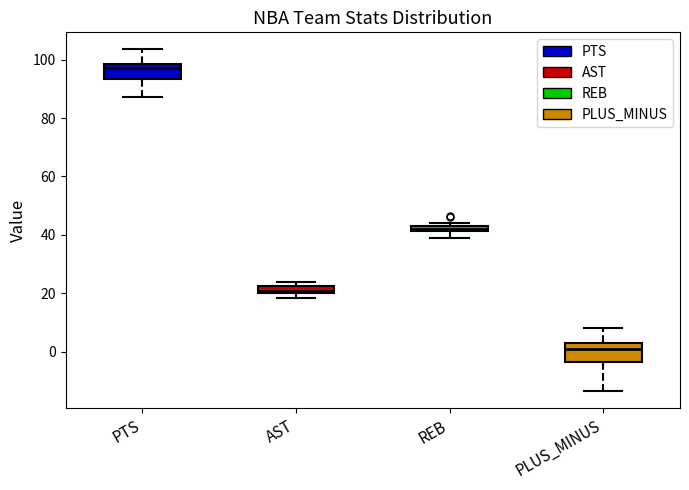

Where does the lower whisker of the box for PLUS_MINUS end on the y-axis? The values are not printed on the chart, so give them approximately, as read against the axis.

-14